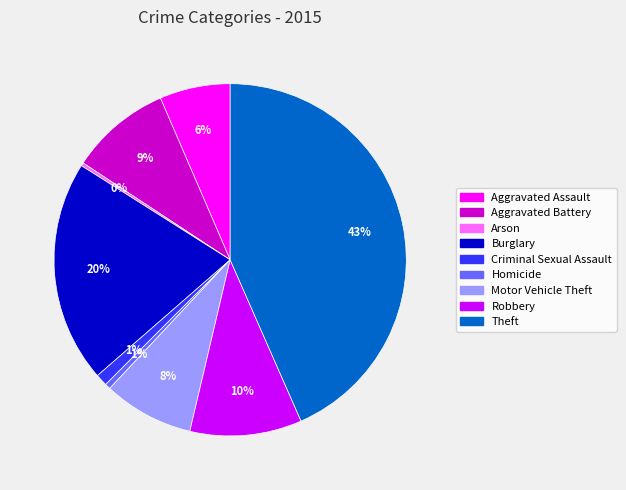

To the nearest percent, what percentage of the pie is Burglary?

20%